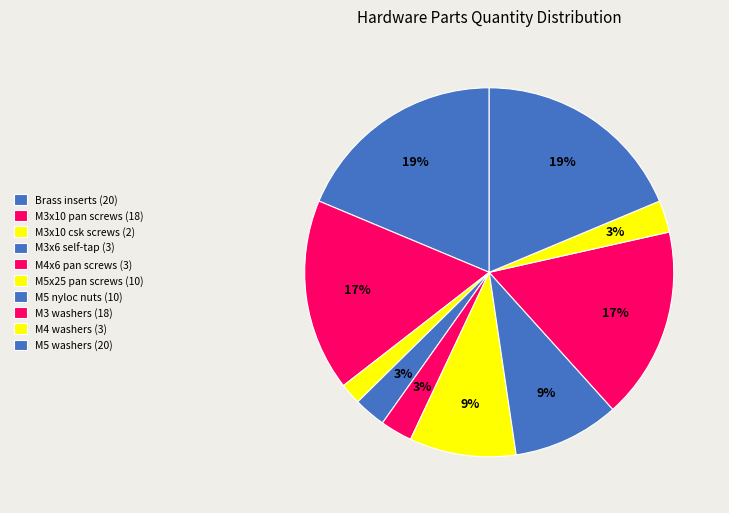

How many segments does this pie chart have?

10